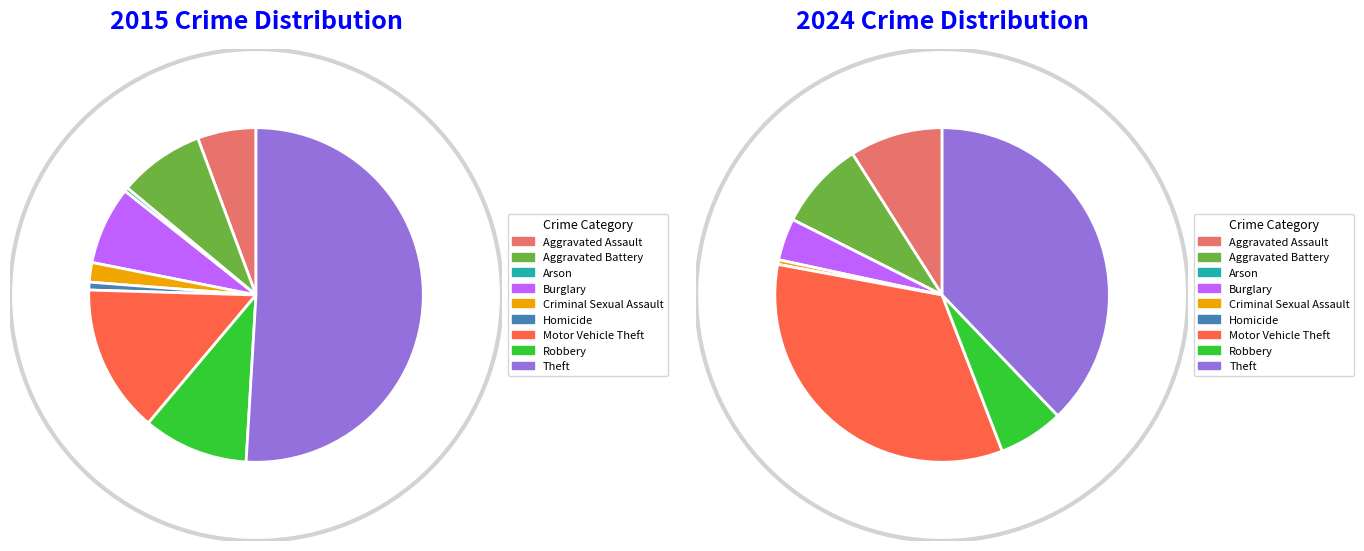

Which category has the smallest portion of the pie?

Arson